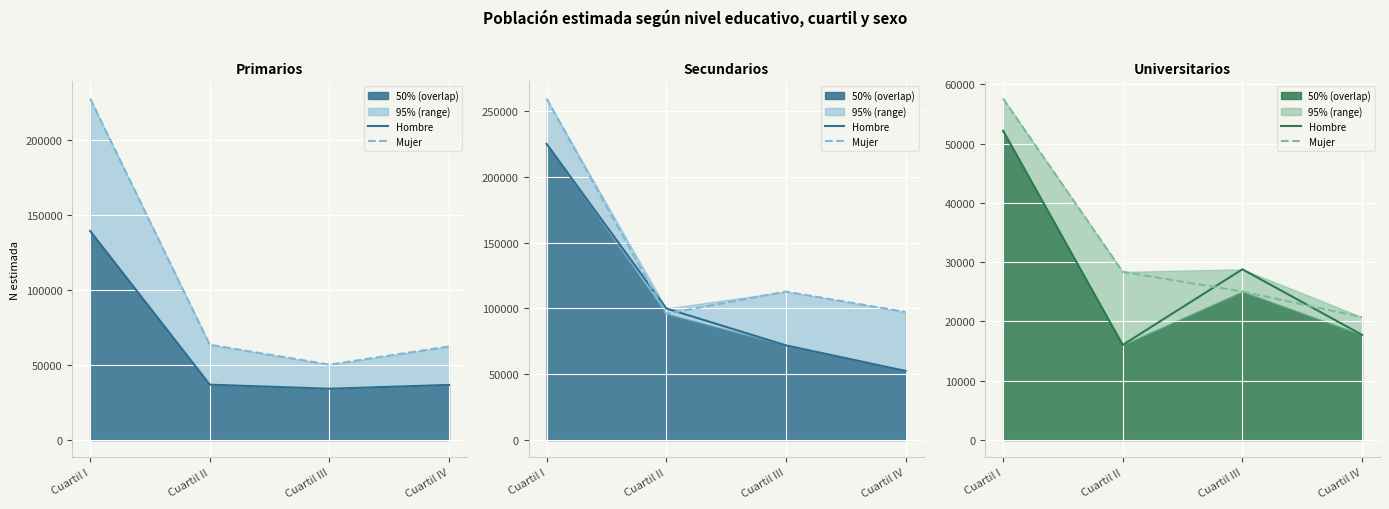

How many values in the Mujer series are below 28366?

2